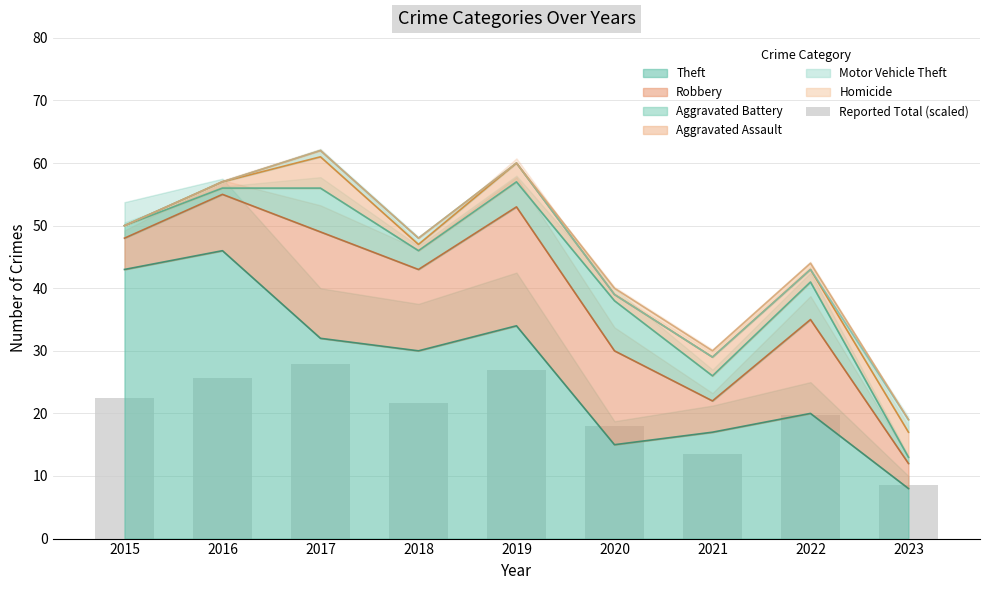

Reading left to right, what are all the values shown in this chart?

22.5	25.7	27.9	21.6	27.0	18.0	13.5	19.8	8.6